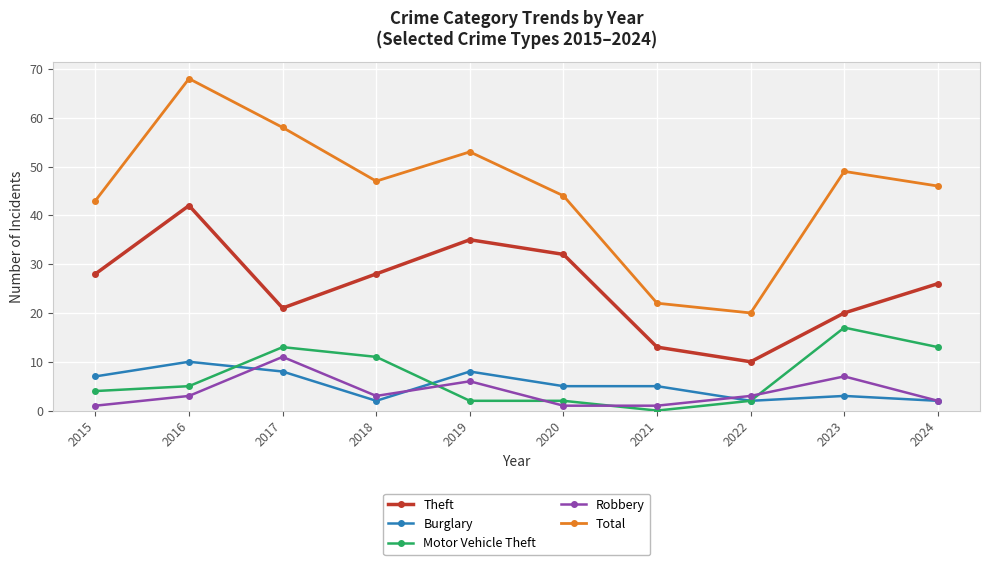

How many interior local peaks does the Robbery series have?

3